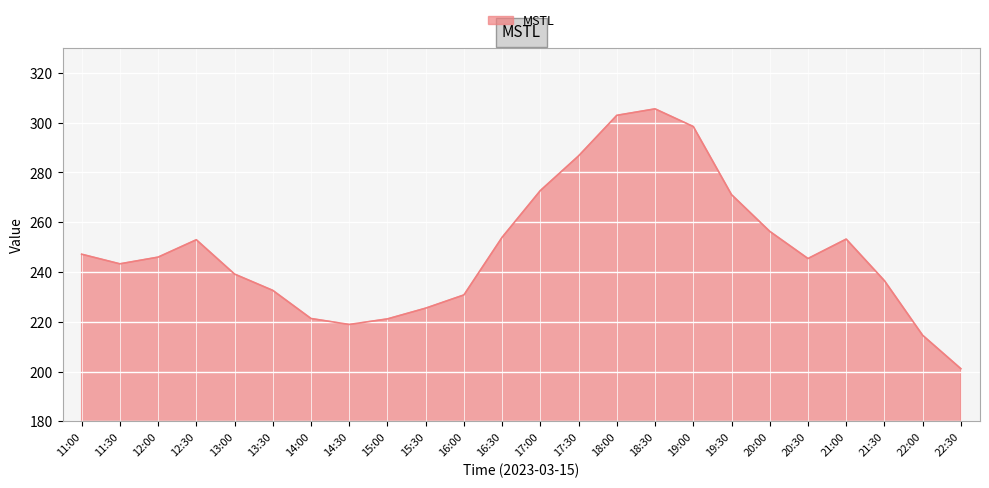

What position from the right is 17:30?

11